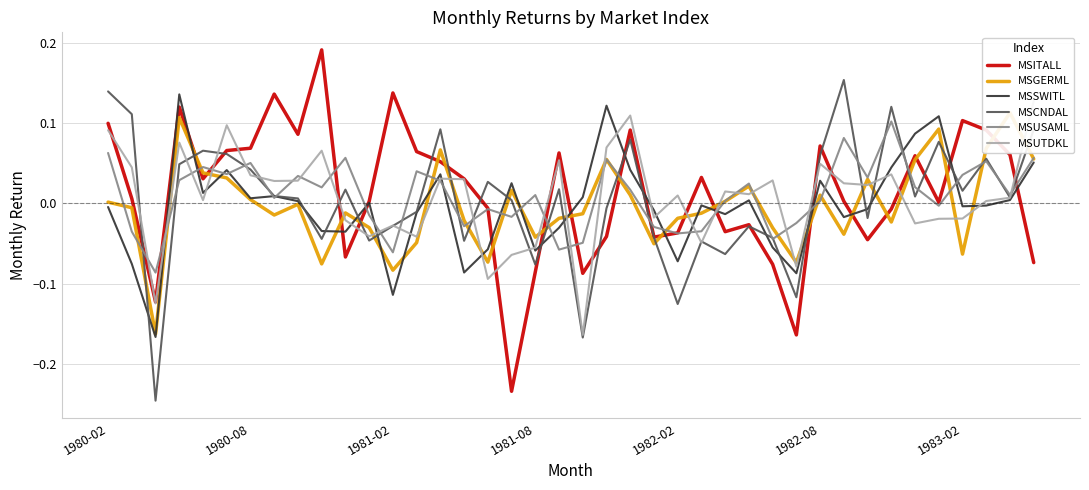

Is this an area chart (filled region under the line)?

No